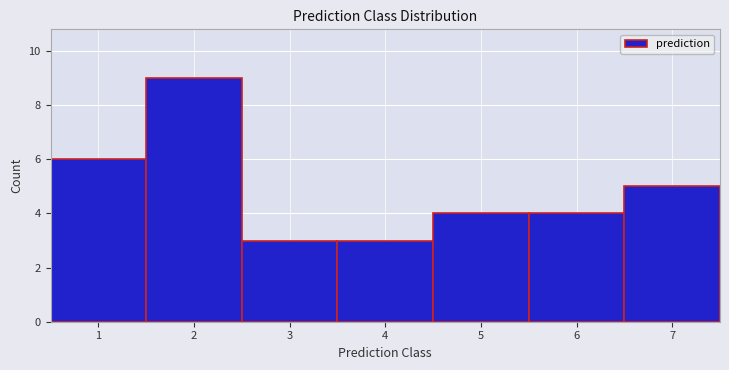

What is the height of the bar covering 0.5 to 1.5 on the x-axis? The values are not printed on the chart, so give them approximately, as read against the axis.

6